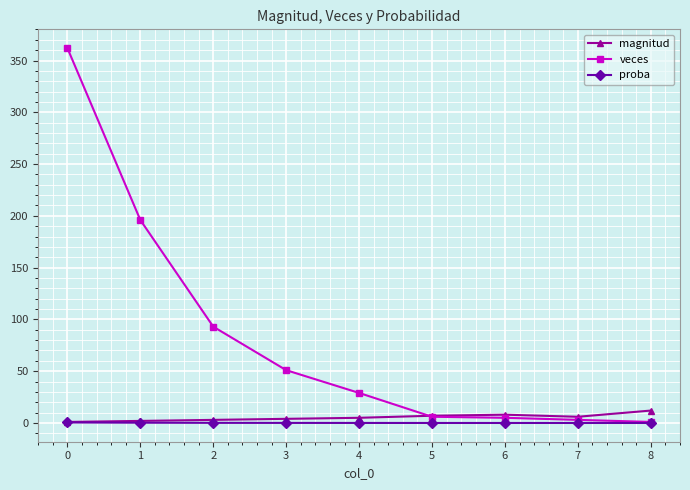

Is the value of proba at 7 greater than the value of veces at 6?

No